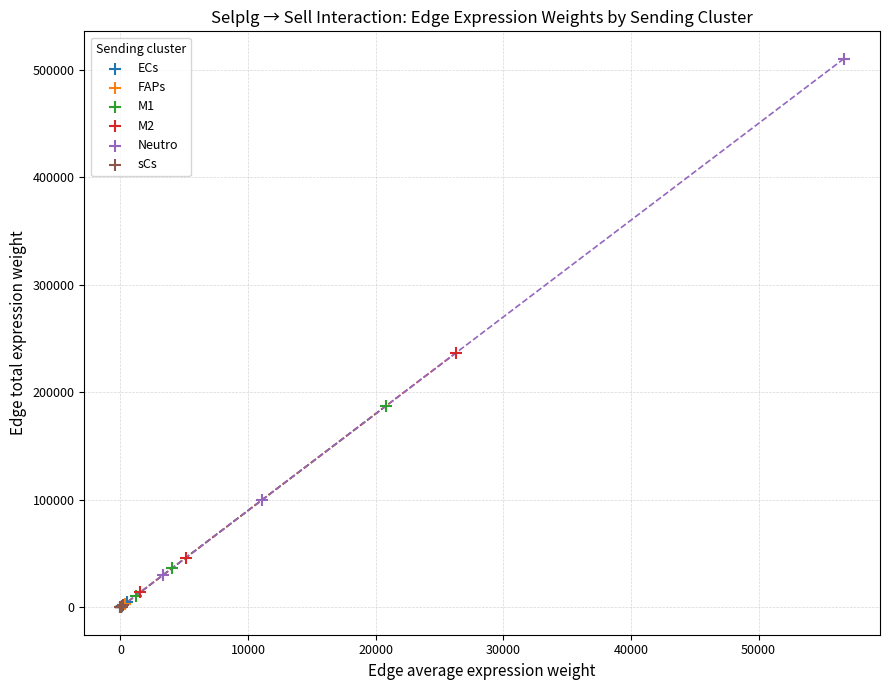

Which series has the widest spread of Y values?

Neutro